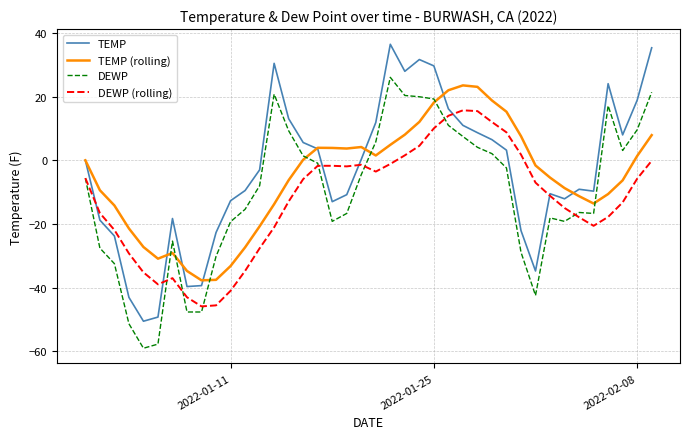

Which series ends up on top after the final intersection of TEMP and DEWP (rolling)?

TEMP